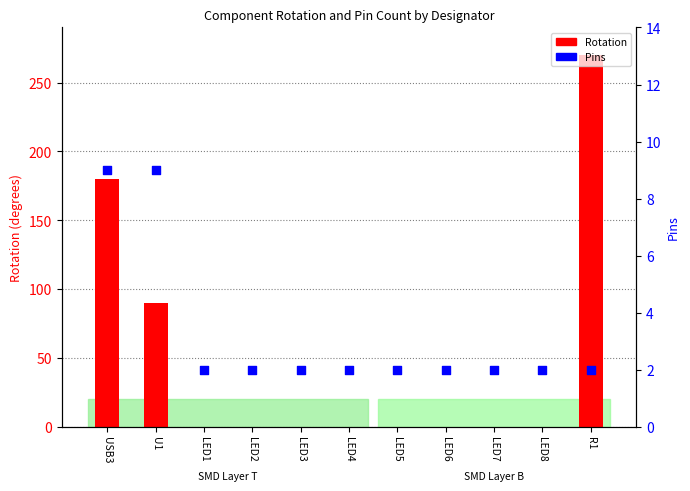

Which series has the largest total across all categories?

Rotation